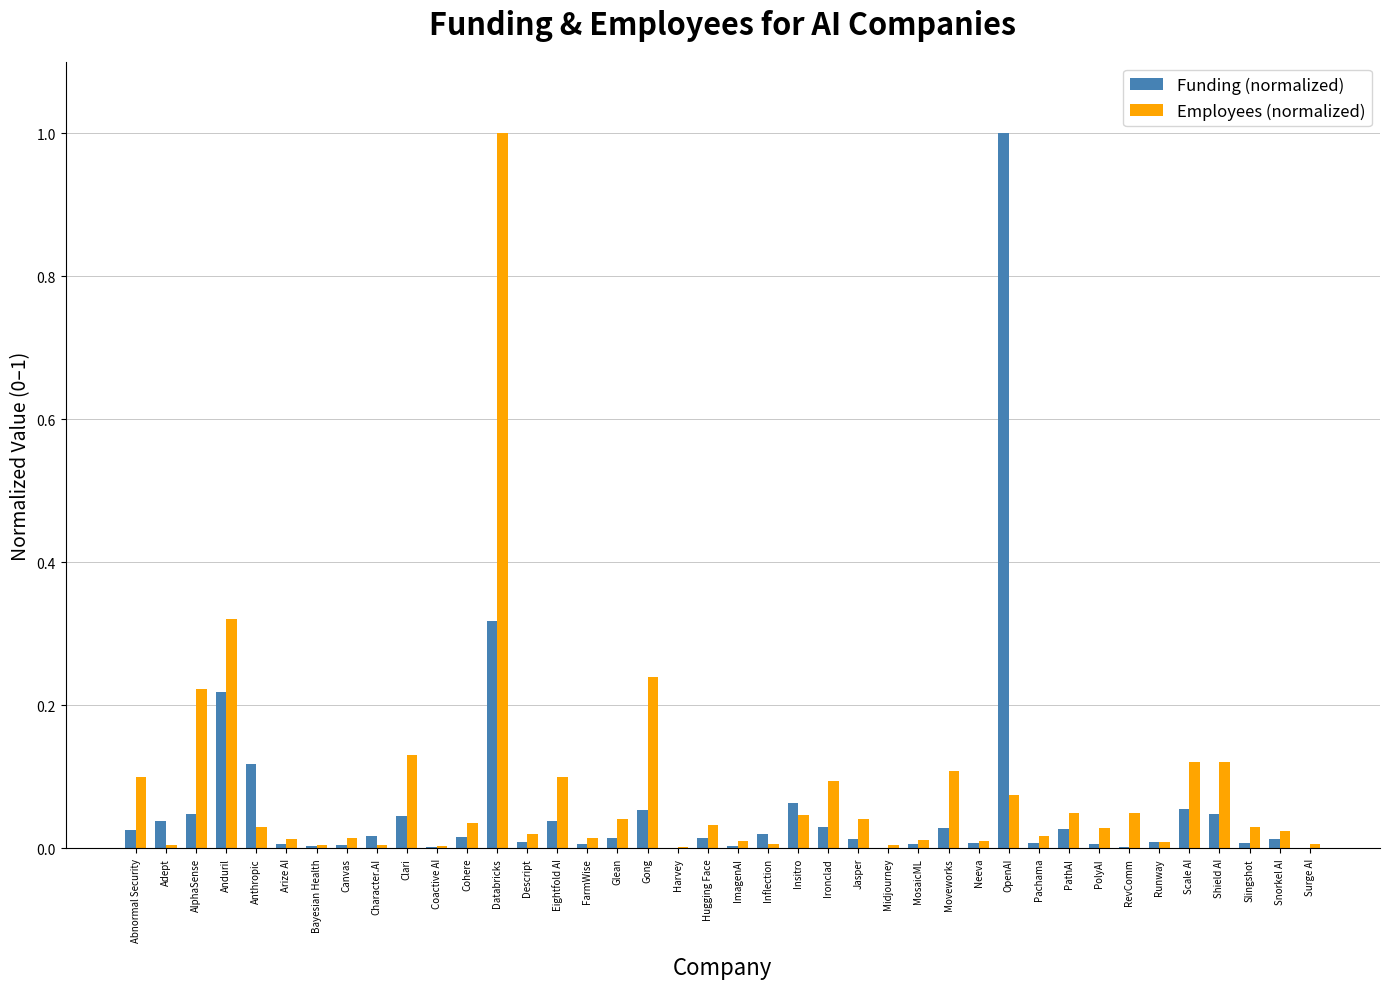

What is the highest value of the Employees (normalized) series?

1.0